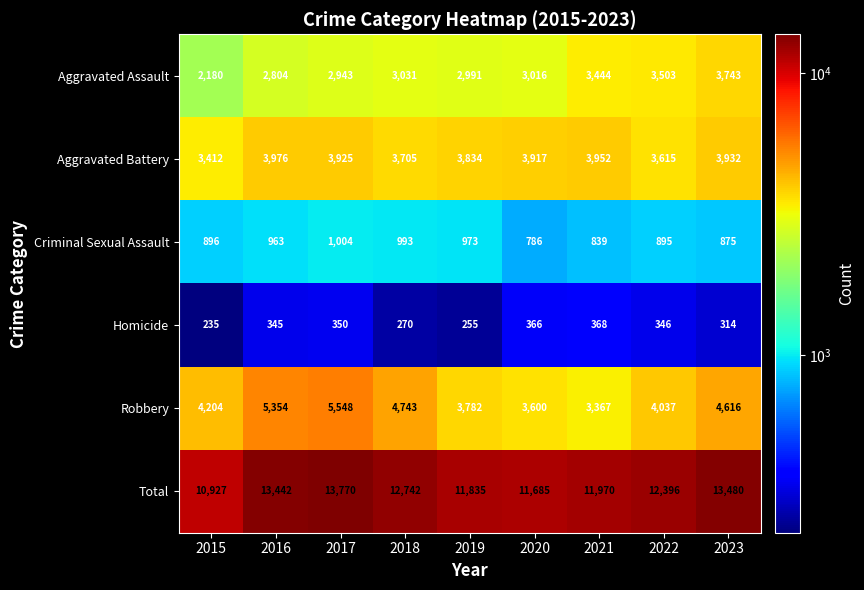

Where is Homicide nearest to the value 301?

2023